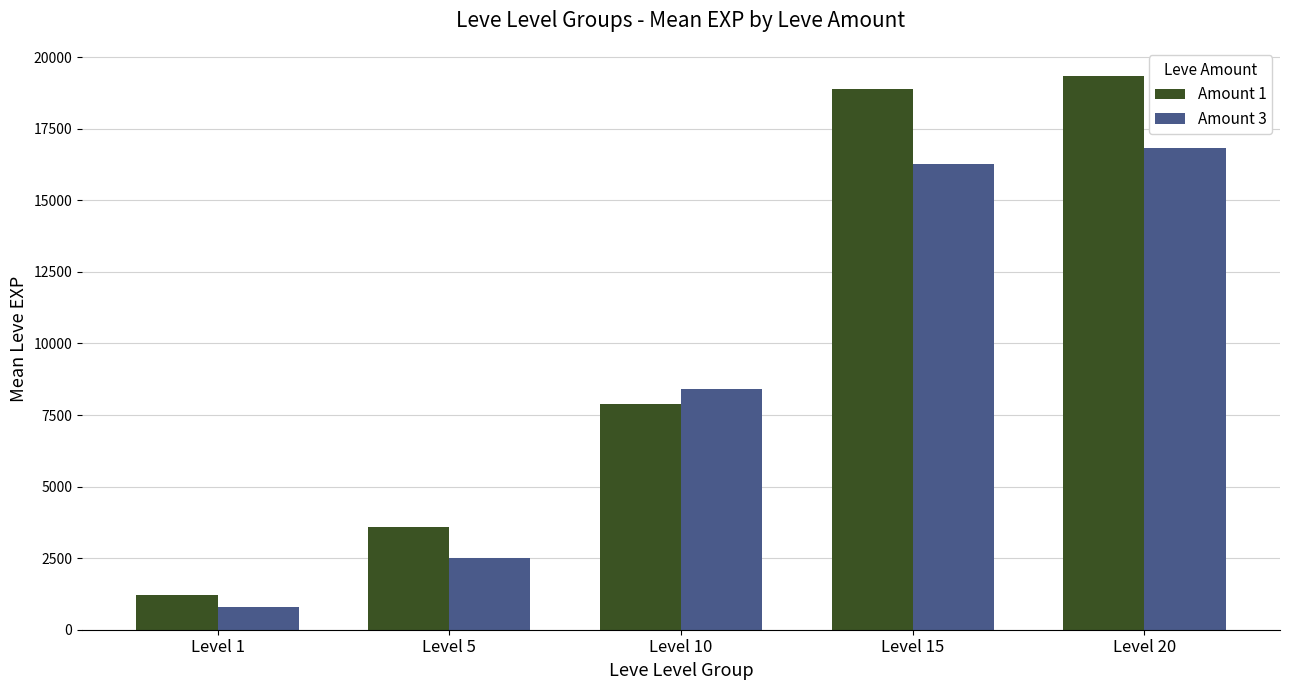

What value does the Amount 3 series have at Level 10?

8405.0